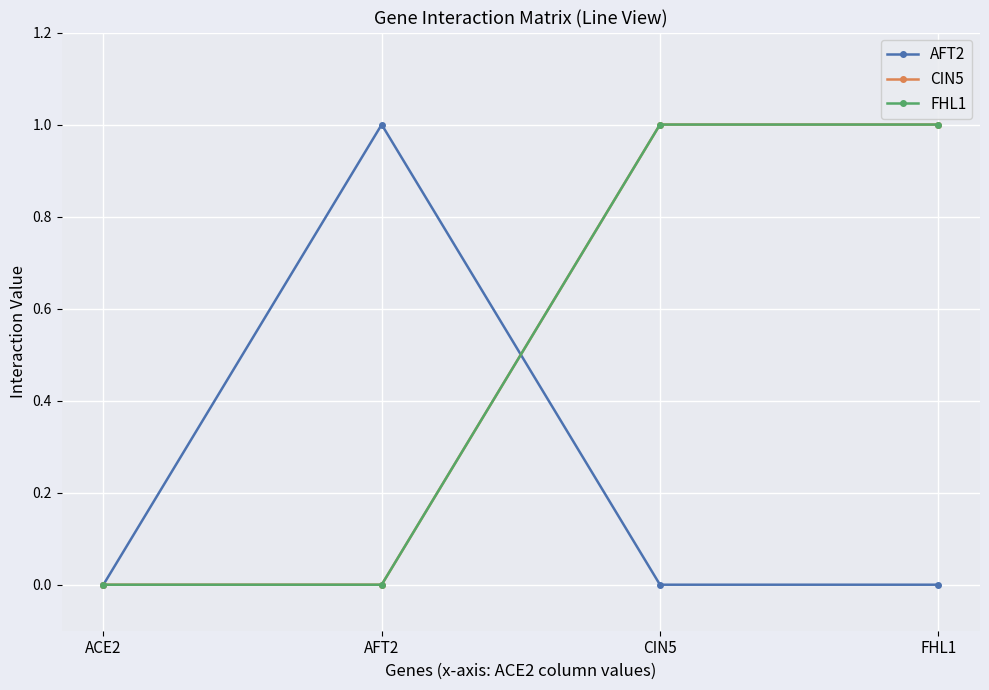

Is this an area chart (filled region under the line)?

No